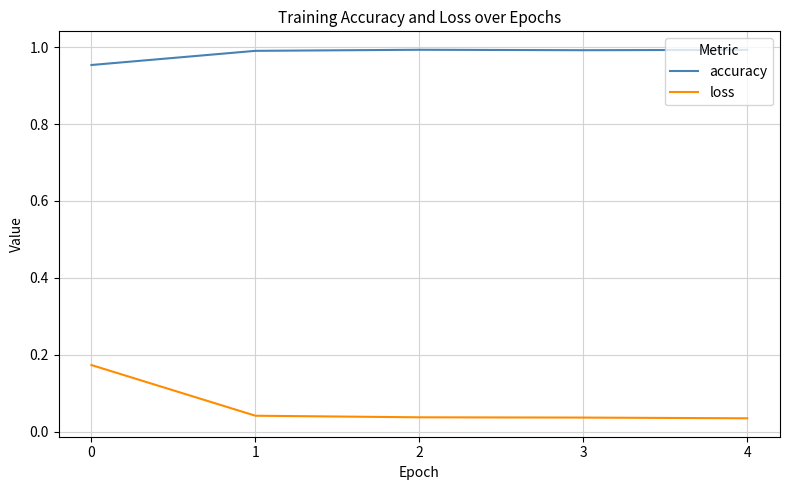

True or false: accuracy and loss cross at least once.

False